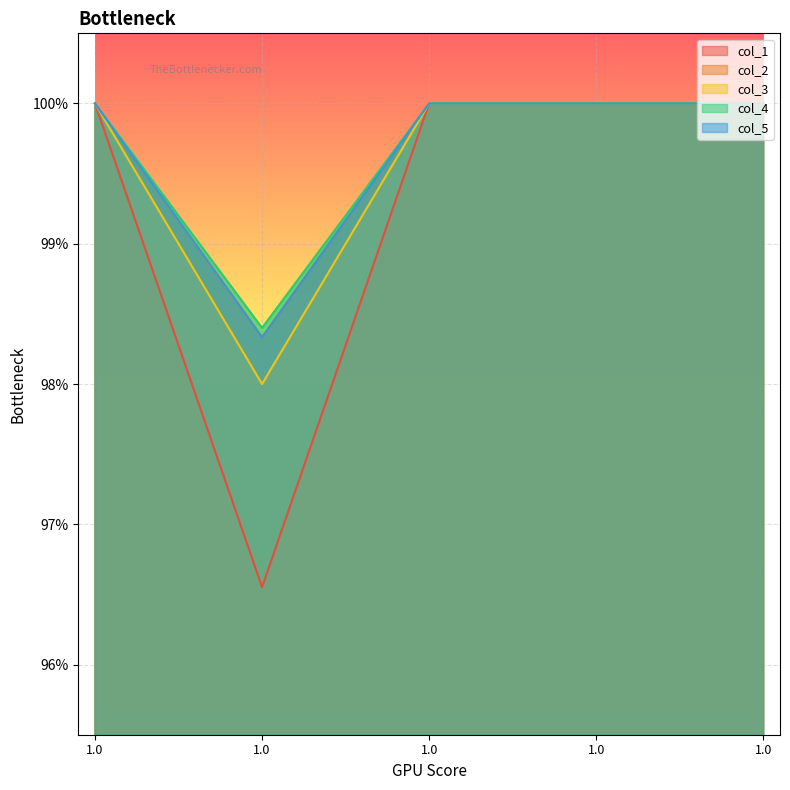

Which category has the highest value in the col_5 series?

1.0